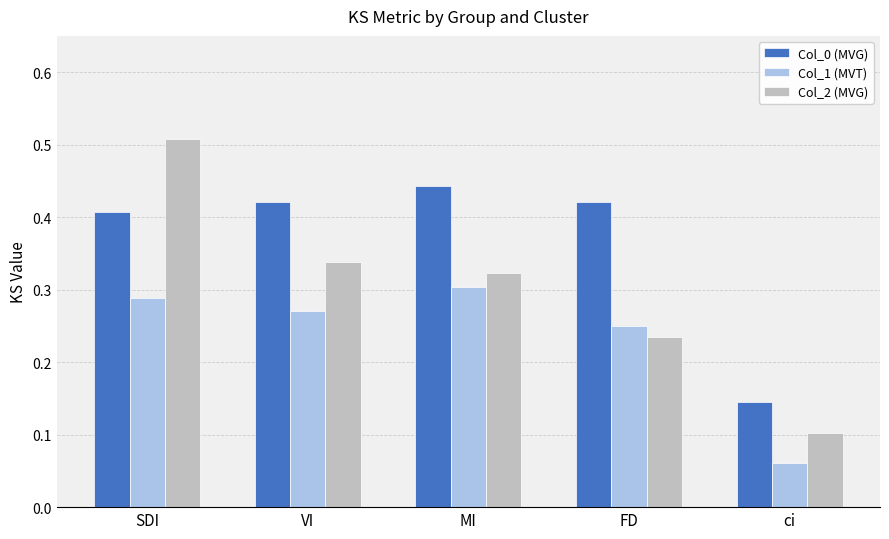

List the series in order of their peak value, lowest first.

Col_1 (MVT), Col_0 (MVG), Col_2 (MVG)